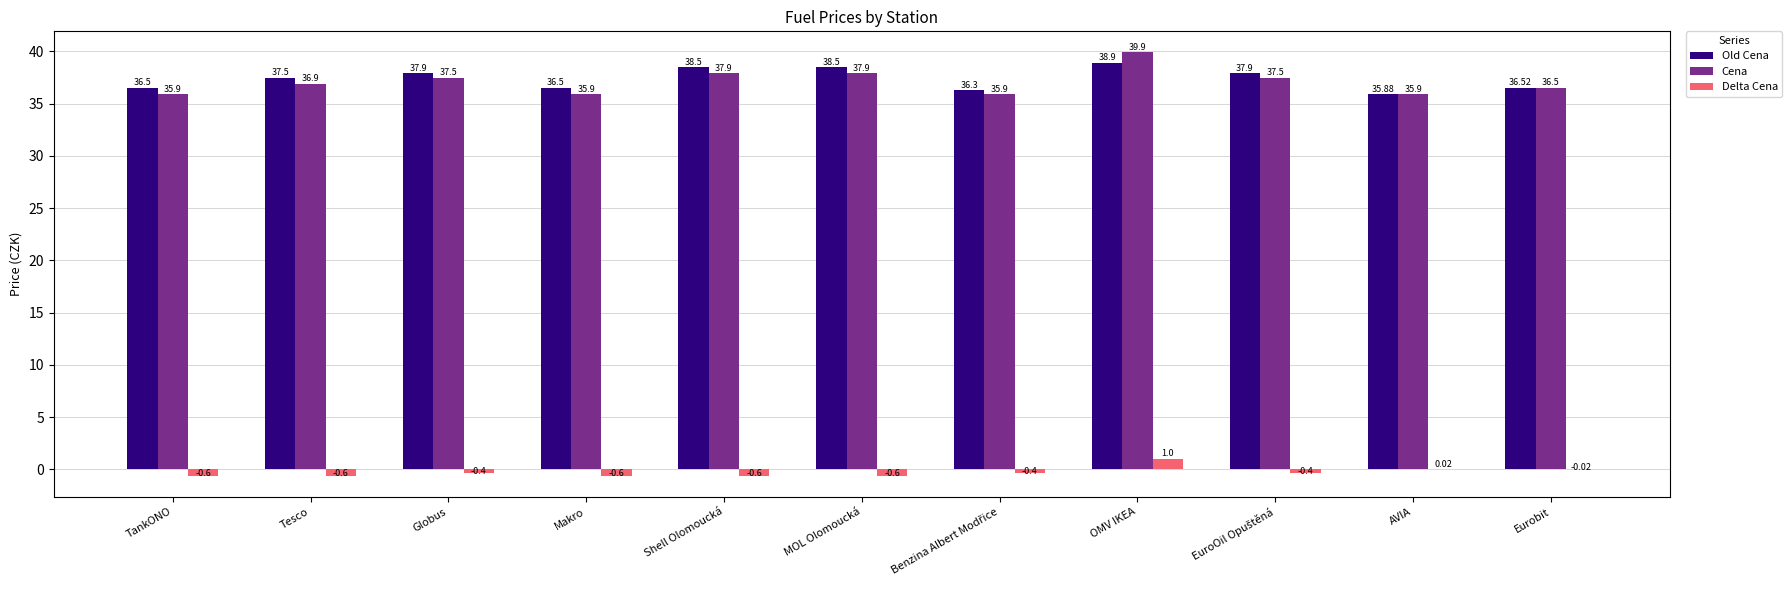

Count the number of categories in the chart.

11